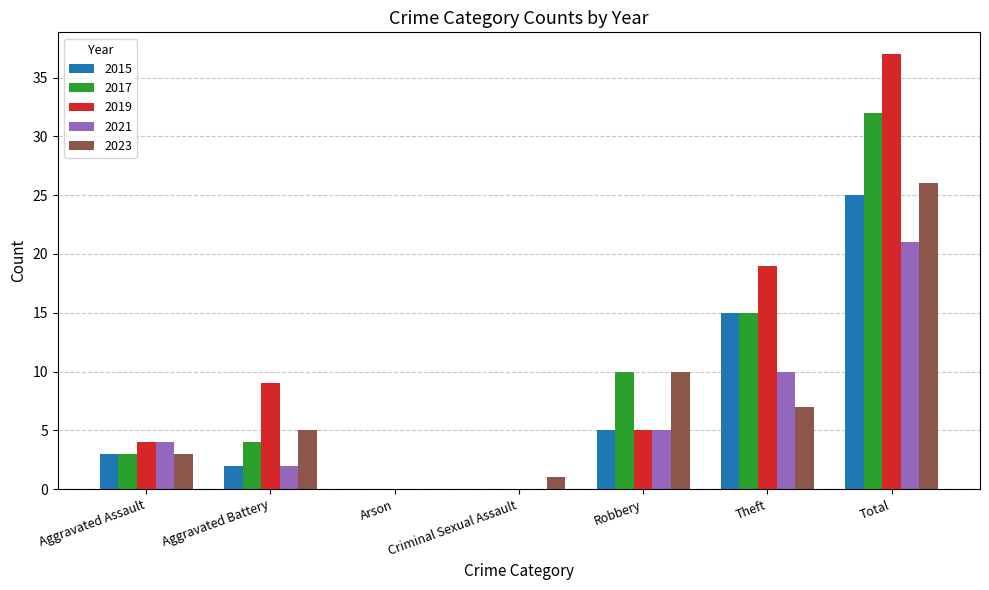

Count the number of categories in the chart.

7